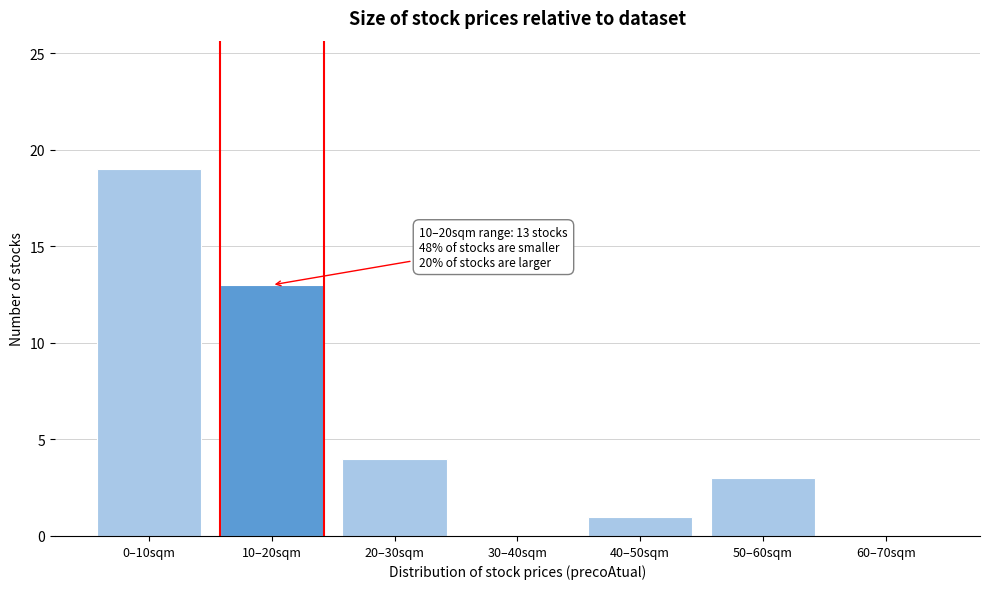

Reading left to right, what are all the values shown in this chart?

0–10sqm=19	10–20sqm=13	20–30sqm=4	30–40sqm=0	40–50sqm=1	50–60sqm=3	60–70sqm=0